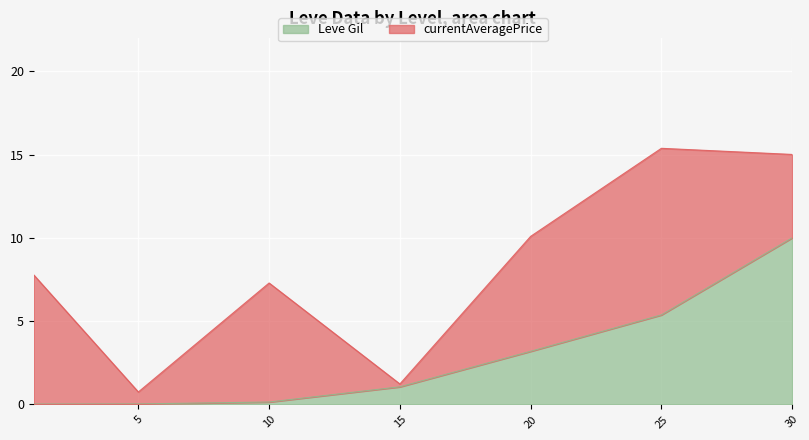

List the labels in order of value, largest first.

30, 25, 20, 15, 10, 5, 1